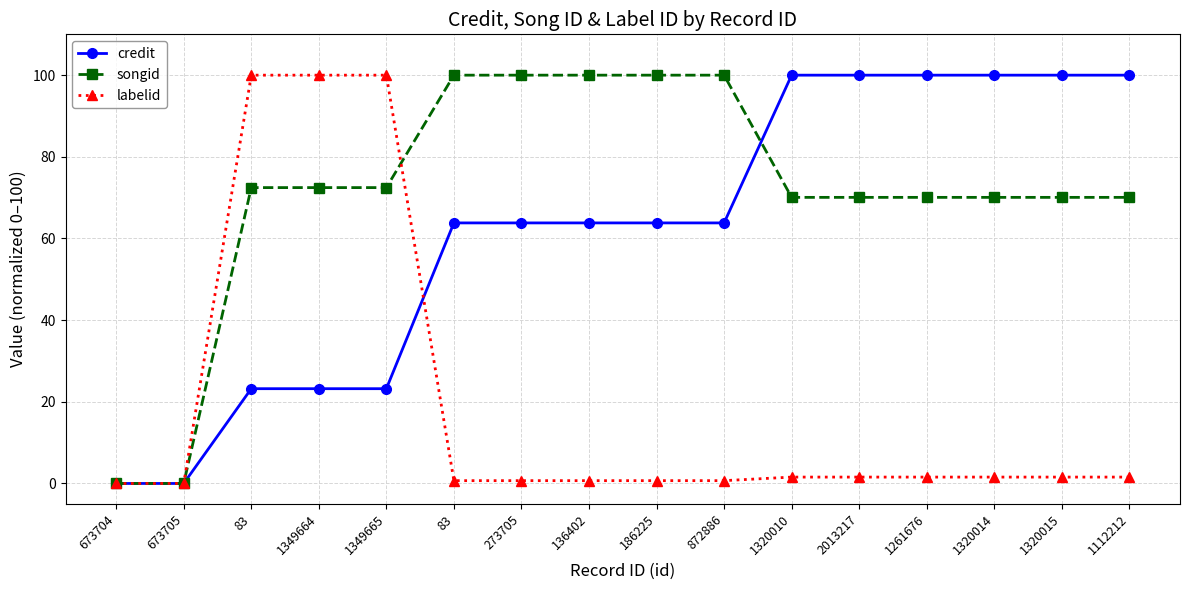

How many categories are shown in the chart?

16